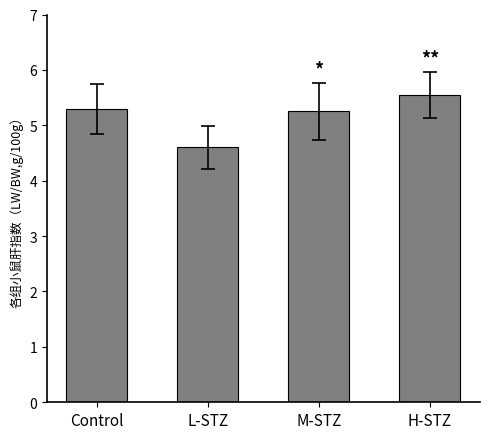

What is the label of the 1st bar from the right?

H-STZ